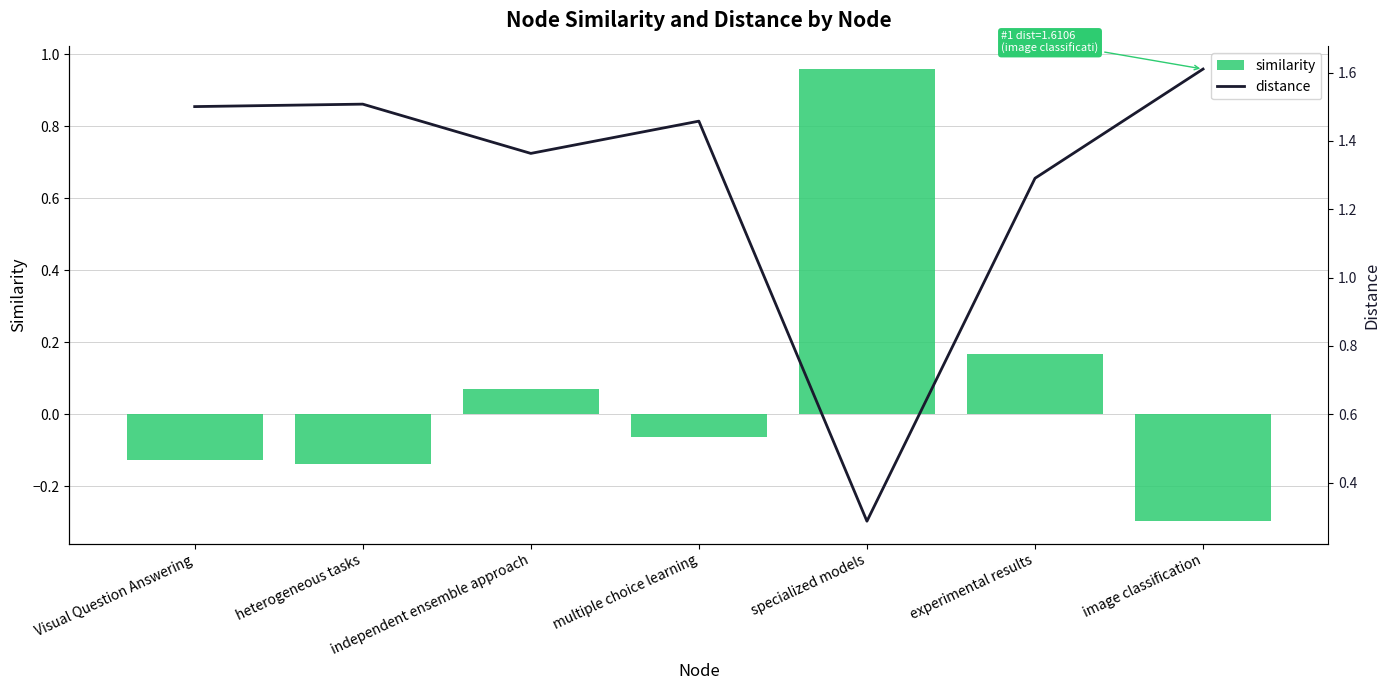

Where does the similarity series first go above 0?

independent ensemble approach